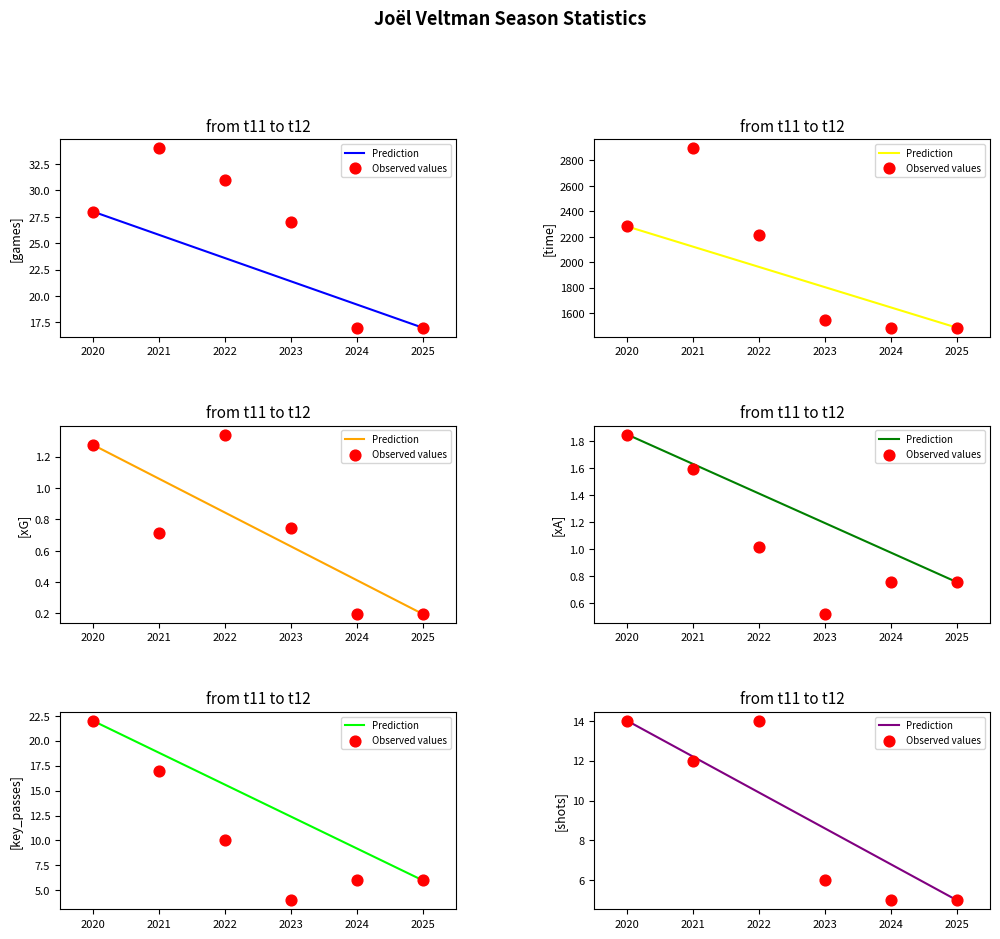

Which series has the largest total across all categories?

time